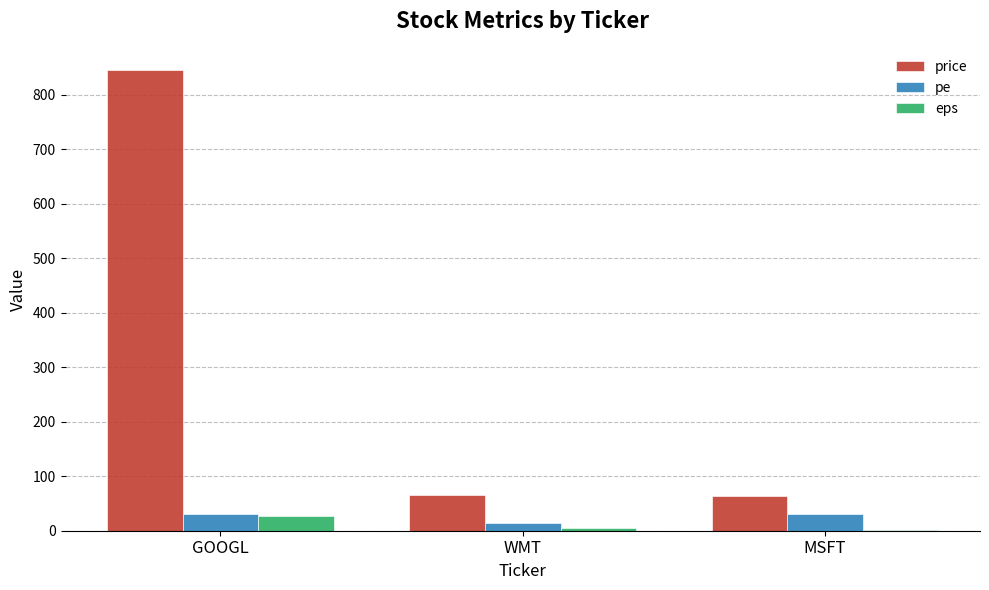

What is the maximum value shown in the chart?

845.0